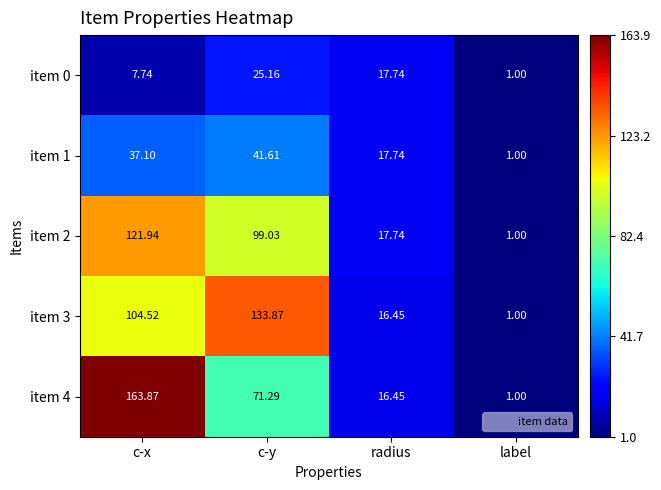

Where does the item 3 series first go above 104?

c-x